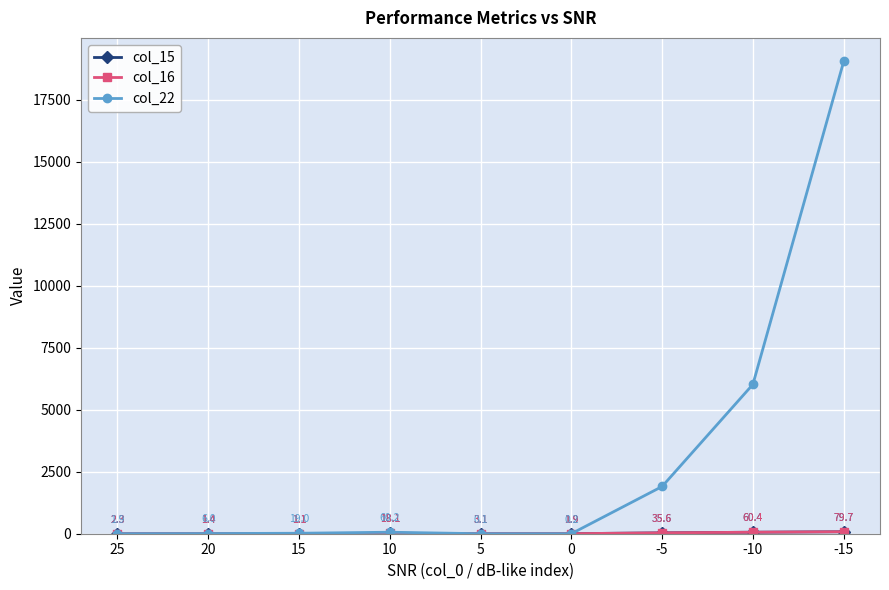

Does the chart have visible grid lines?

Yes